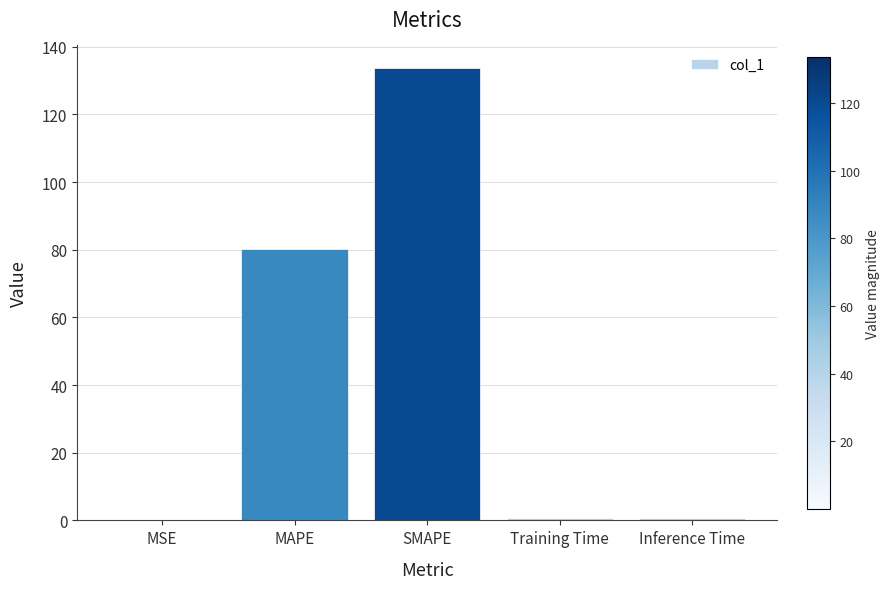

Are the bars grouped side by side (vs. stacked)?

No